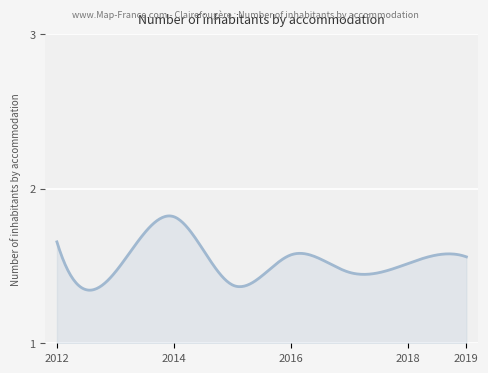

What is the difference between the maximum and minimum values?

0.5